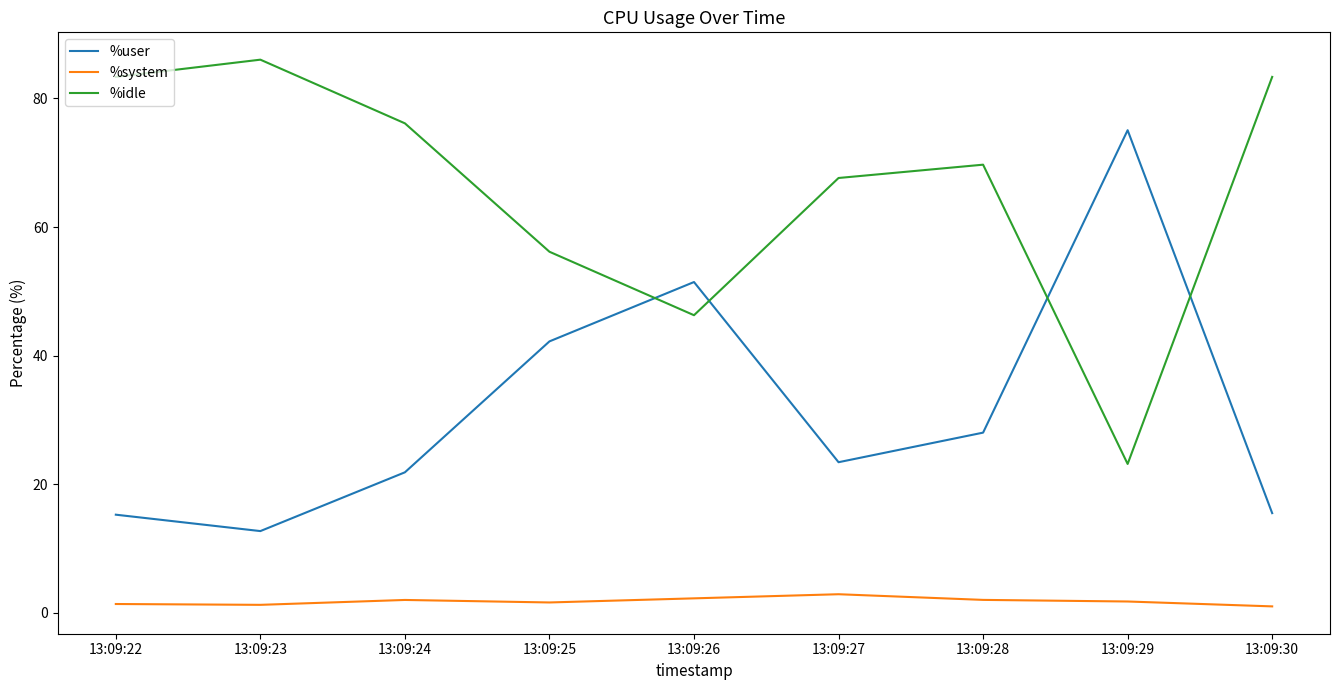

List the series in order of their overall mean, highest first.

%idle, %user, %system